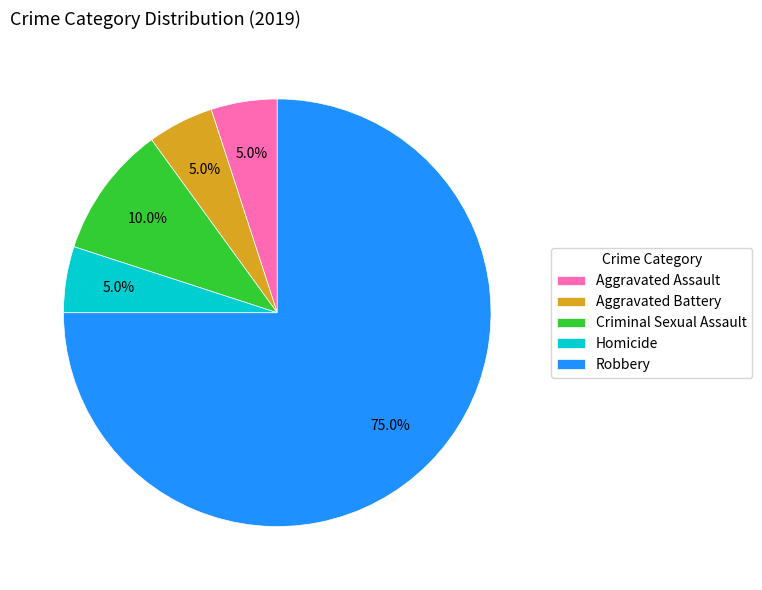

To the nearest percent, what is the combined percentage of Aggravated Battery and Aggravated Assault?

10%